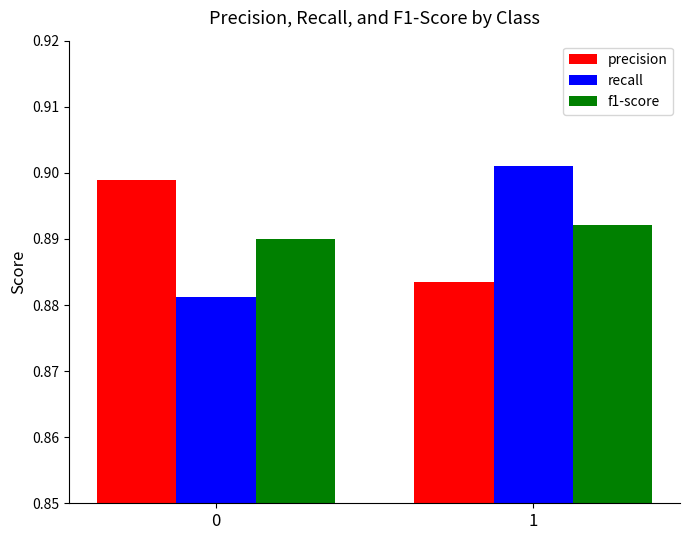

How many bars are there in each group?

3